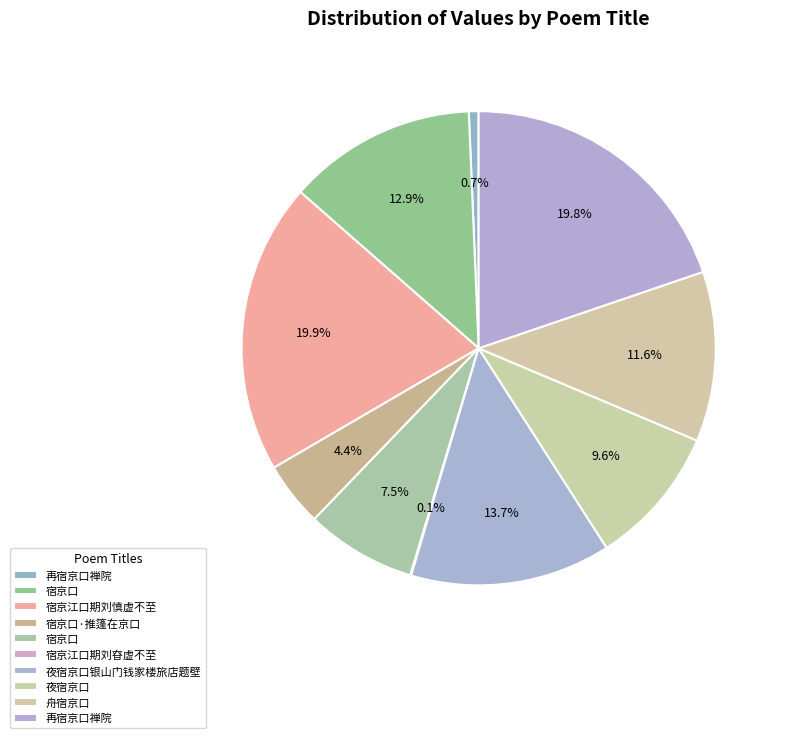

How many segments does this pie chart have?

10